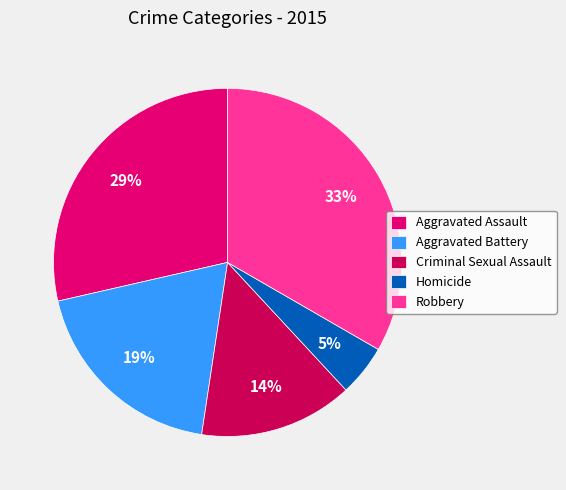

Do Homicide and Robbery together represent more than half of the pie?

No